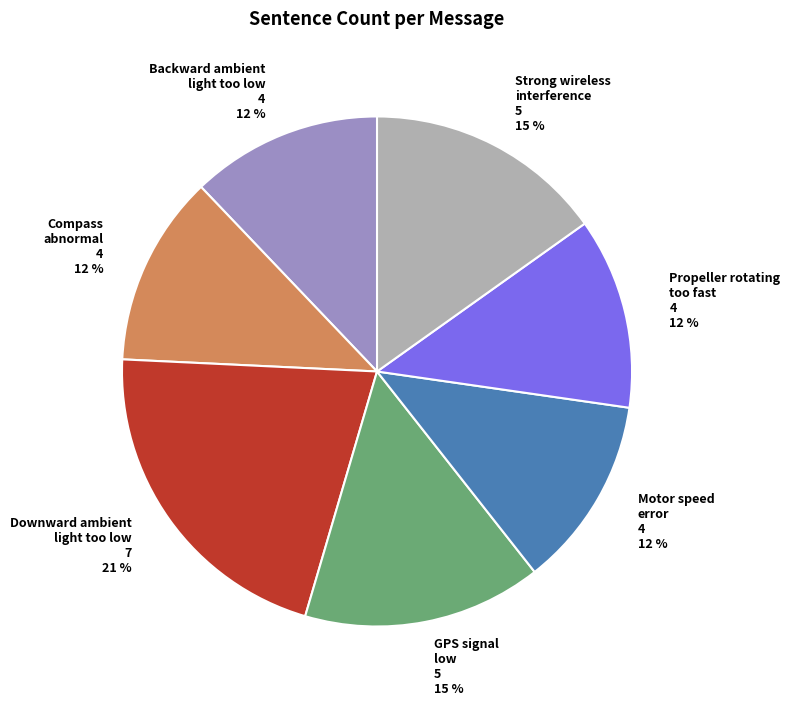

How many slices are in this pie chart?

7